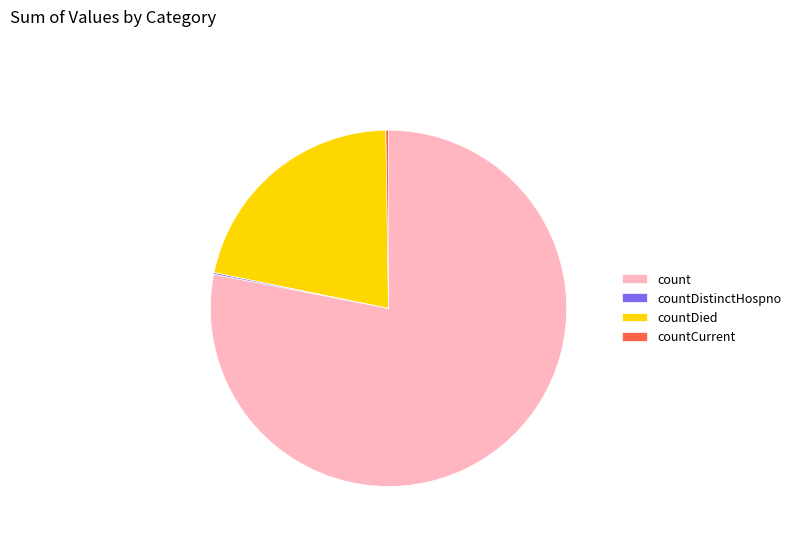

True or false: countDied accounts for 22% of the total.

True